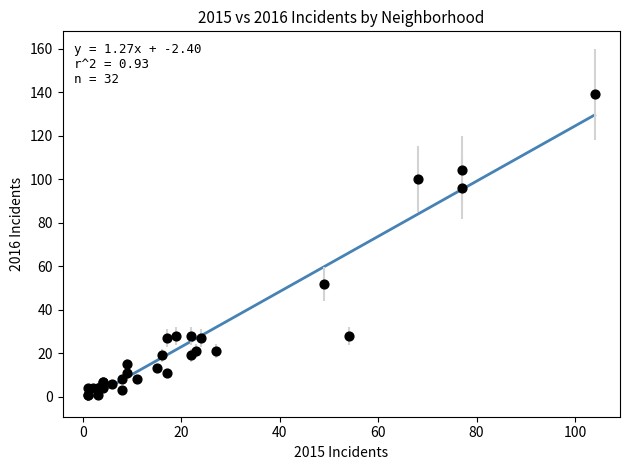

What Y value in the scatter plot is closest to 70?

52